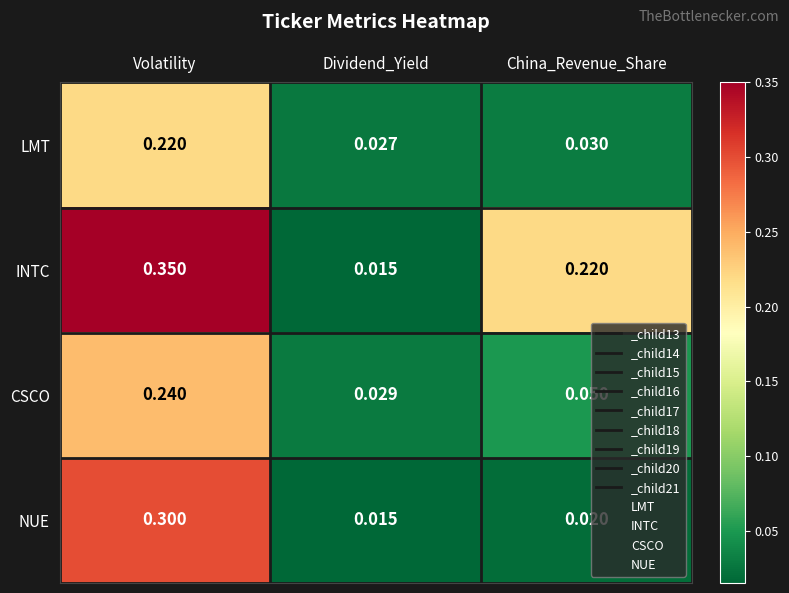

What is the total value across all series at Volatility?

1.1